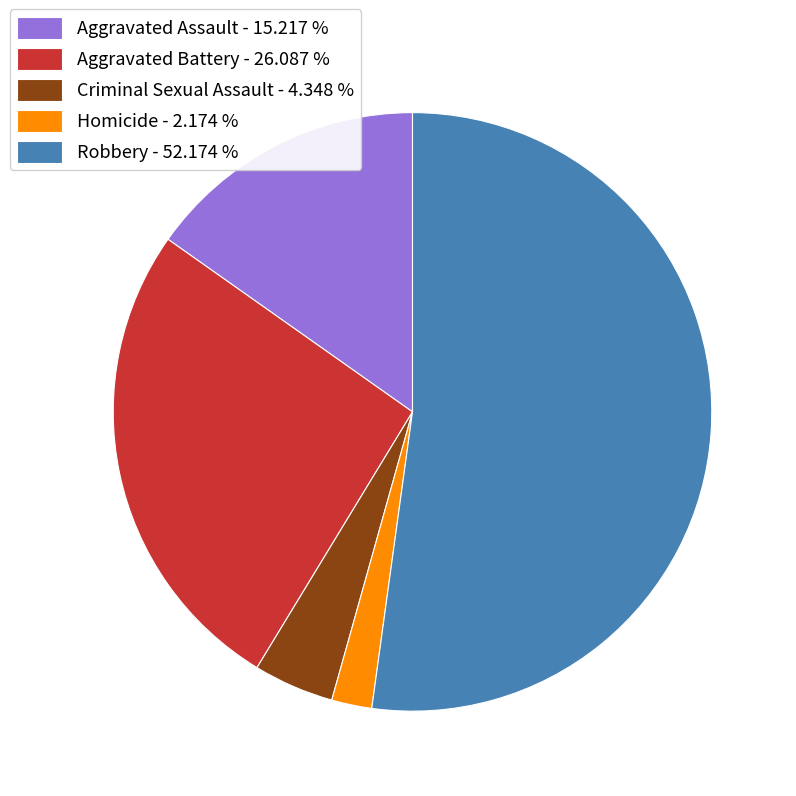

Approximately how many times larger is the value at Aggravated Battery compared to Aggravated Assault?

1.7